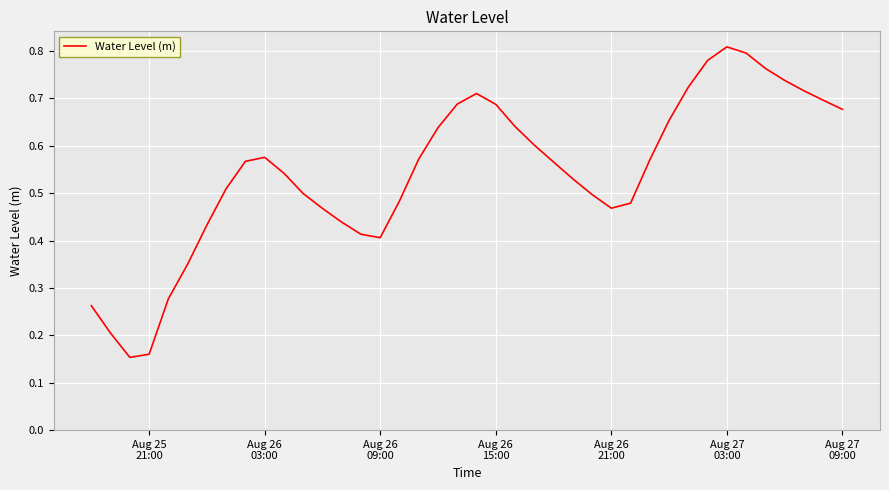

How many distinct data groups are displayed?

1